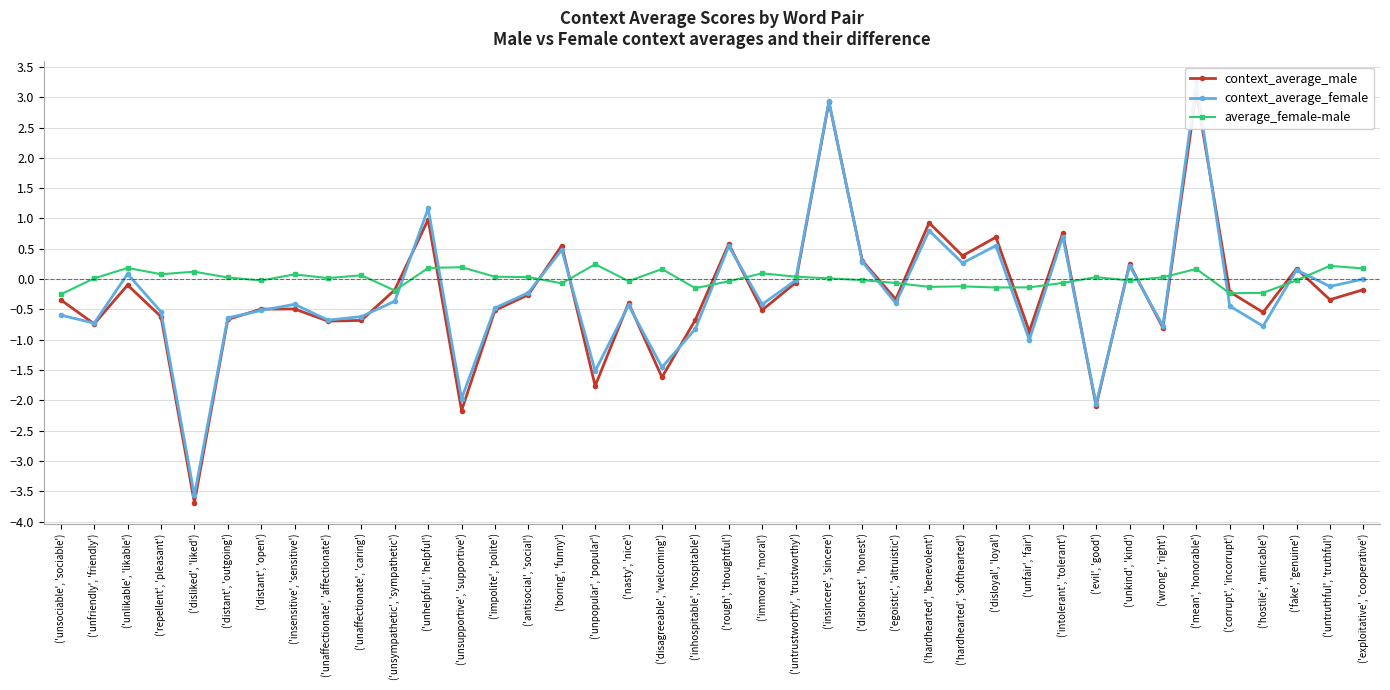

List the series in order of their peak value, lowest first.

average_female-male, context_average_male, context_average_female